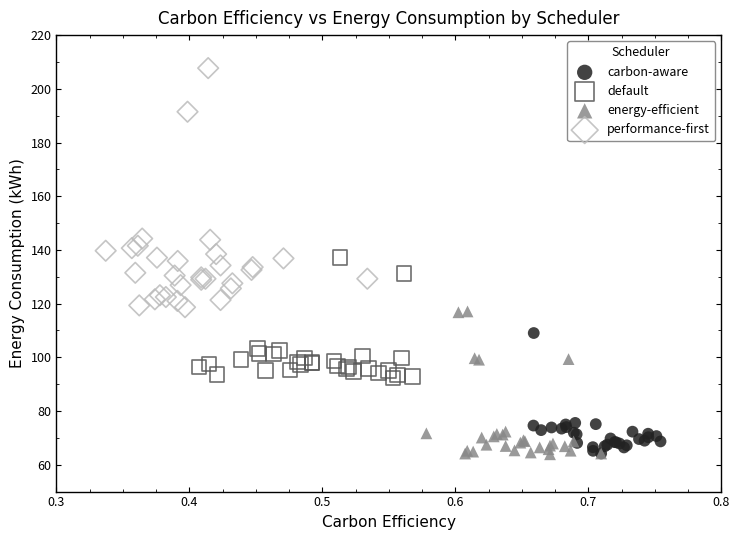

Which series reaches the maximum Y coordinate?

performance-first